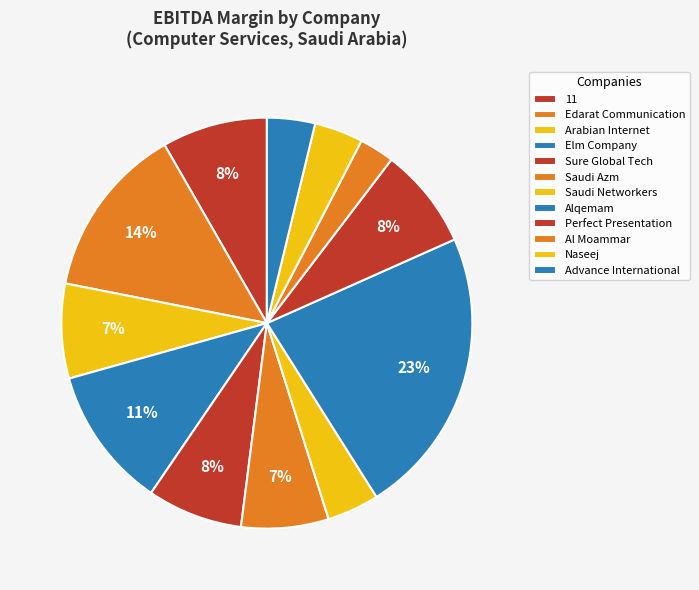

To the nearest percent, what is the difference between the largest and smallest slice percentages?

20%